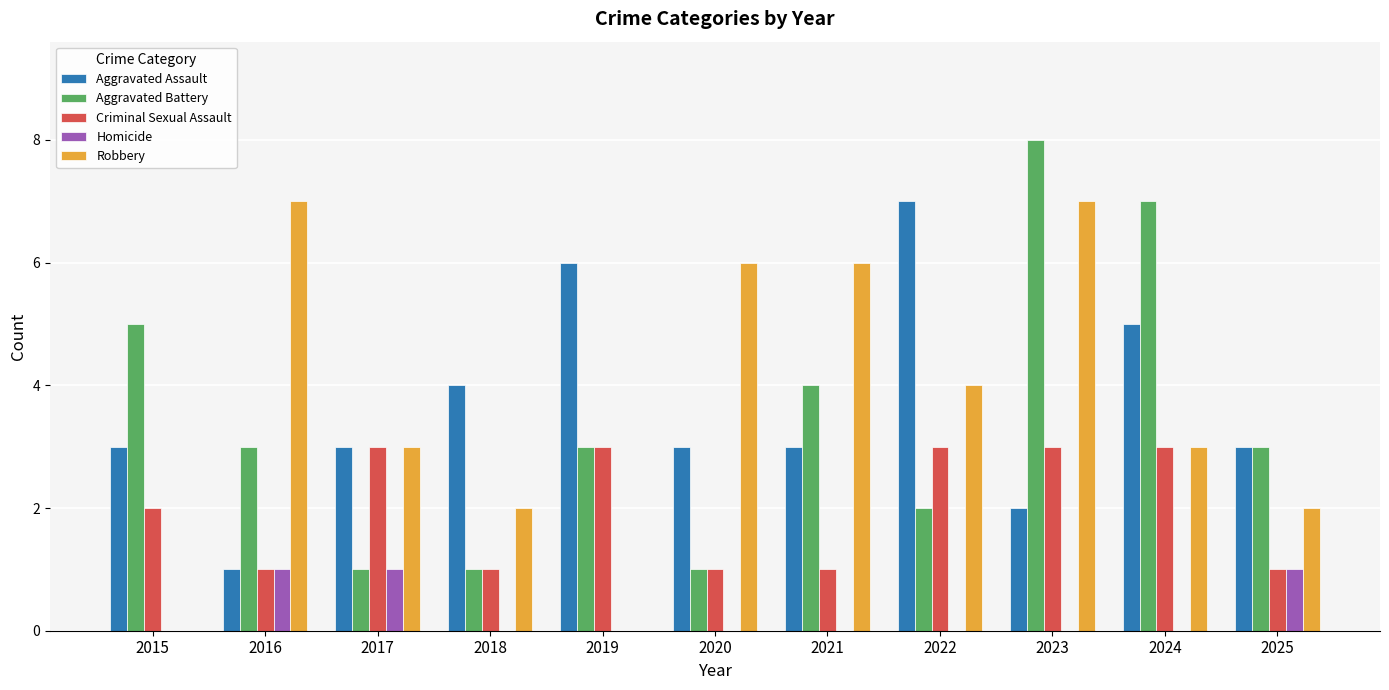

Which category has the highest value across all series?

2023